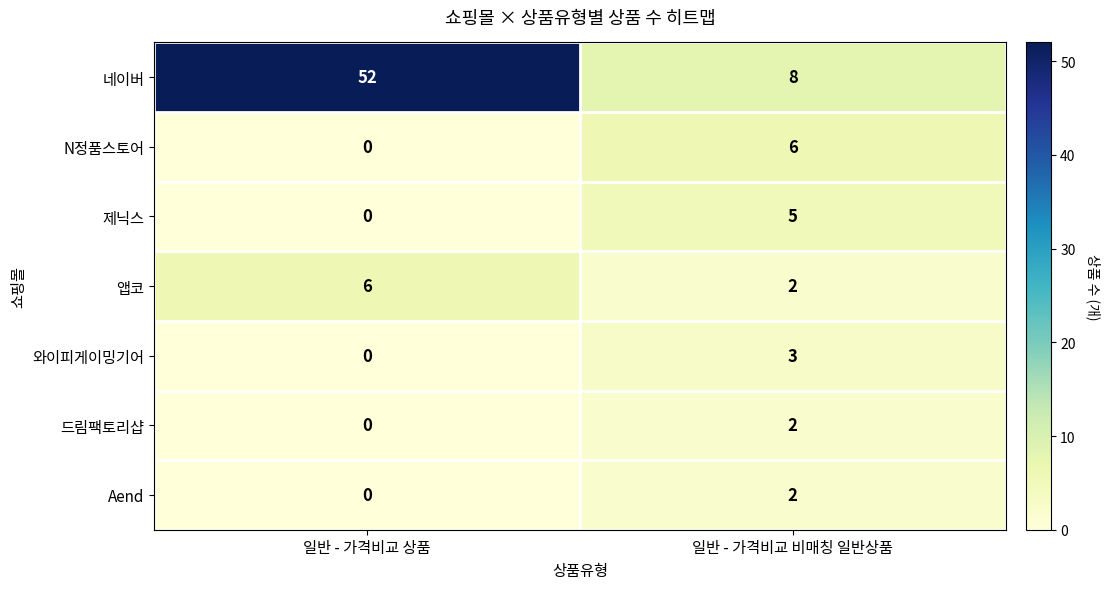

Where is 와이피게이밍기어 nearest to the value 1?

일반 - 가격비교 상품